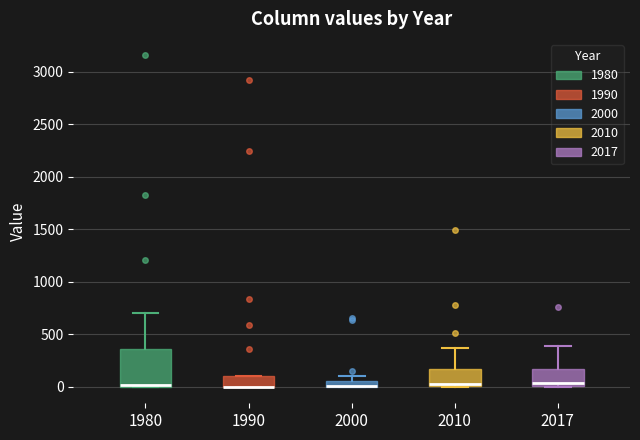

Which box is the tallest, from its lower edge to its upper edge?

1980